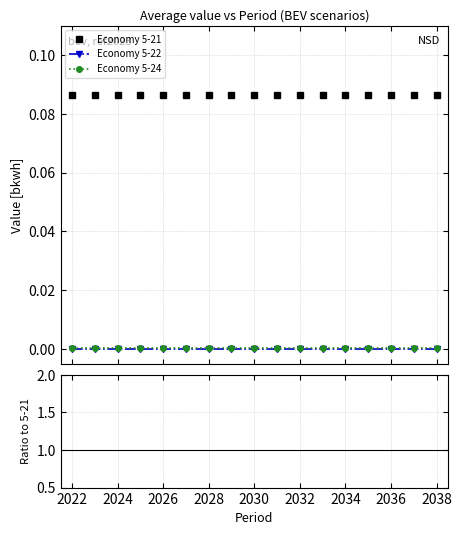

Does the chart display data point markers on the line(s)?

Yes